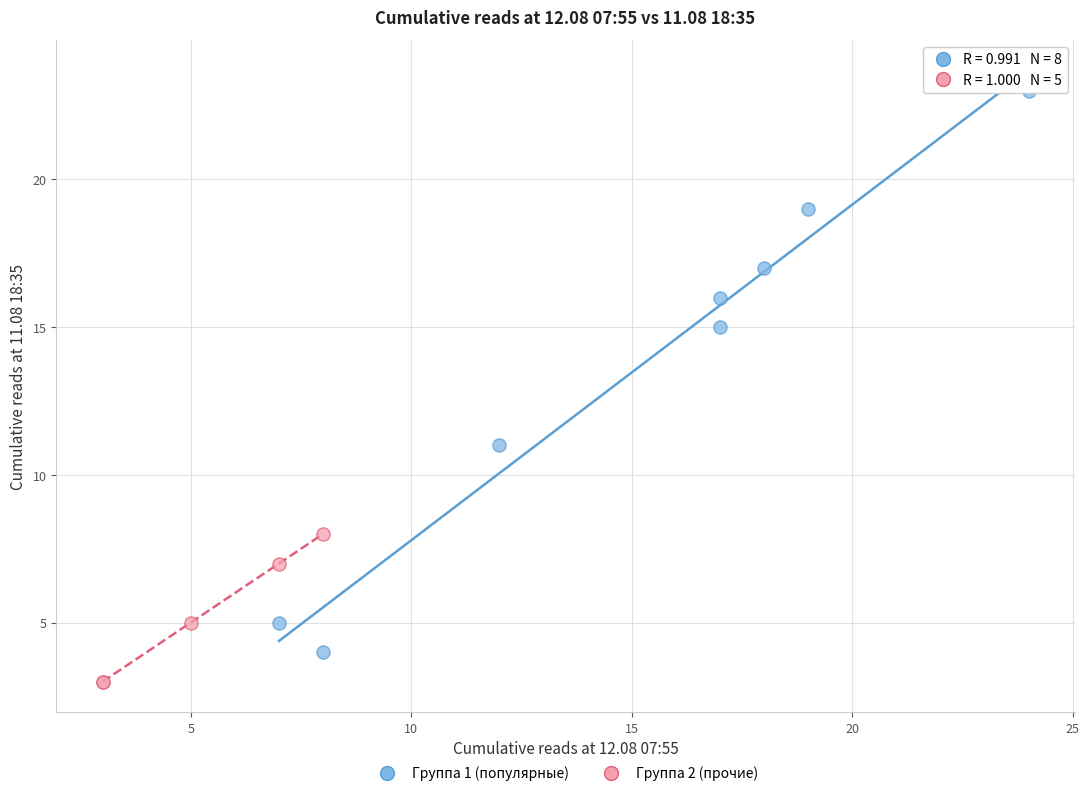

What are all the series names shown in the legend?

Группа 1 (популярные), Группа 2 (прочие)